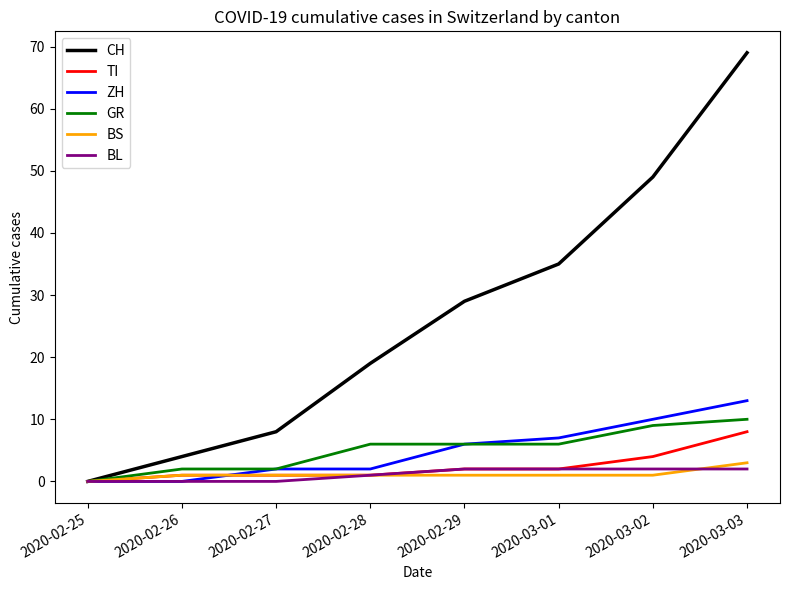

Is the value of CH at 2020-02-29 greater than the value of ZH at 2020-02-25?

Yes